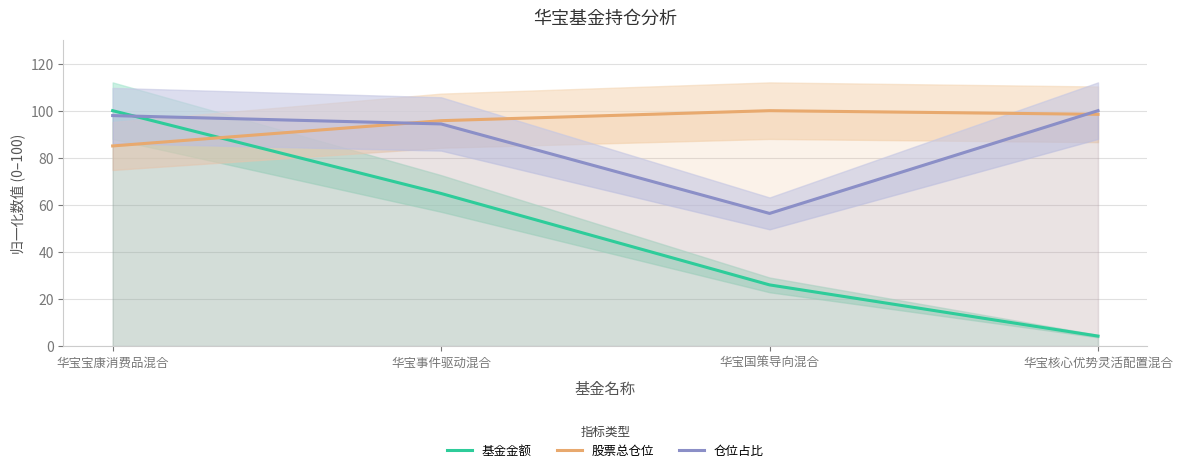

Reading left to right, list all the values displayed in this chart.

基金金额: 100.0	64.8	26.0	4.3
股票总仓位: 85.0	95.7	100.0	98.4
仓位占比: 97.9	94.4	56.4	100.0